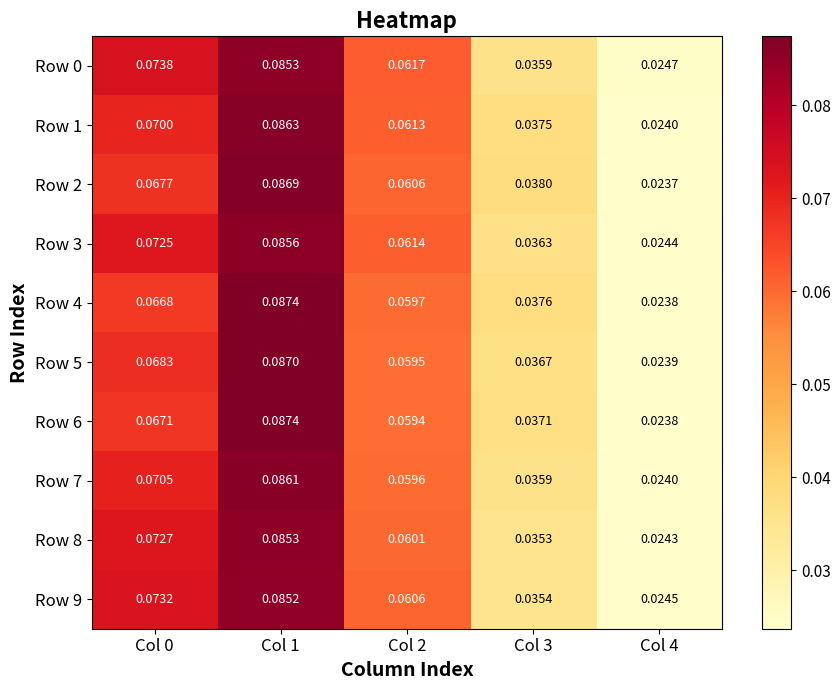

Is the value of Row 2 at Col 2 greater than the value of Row 7 at Col 0?

No